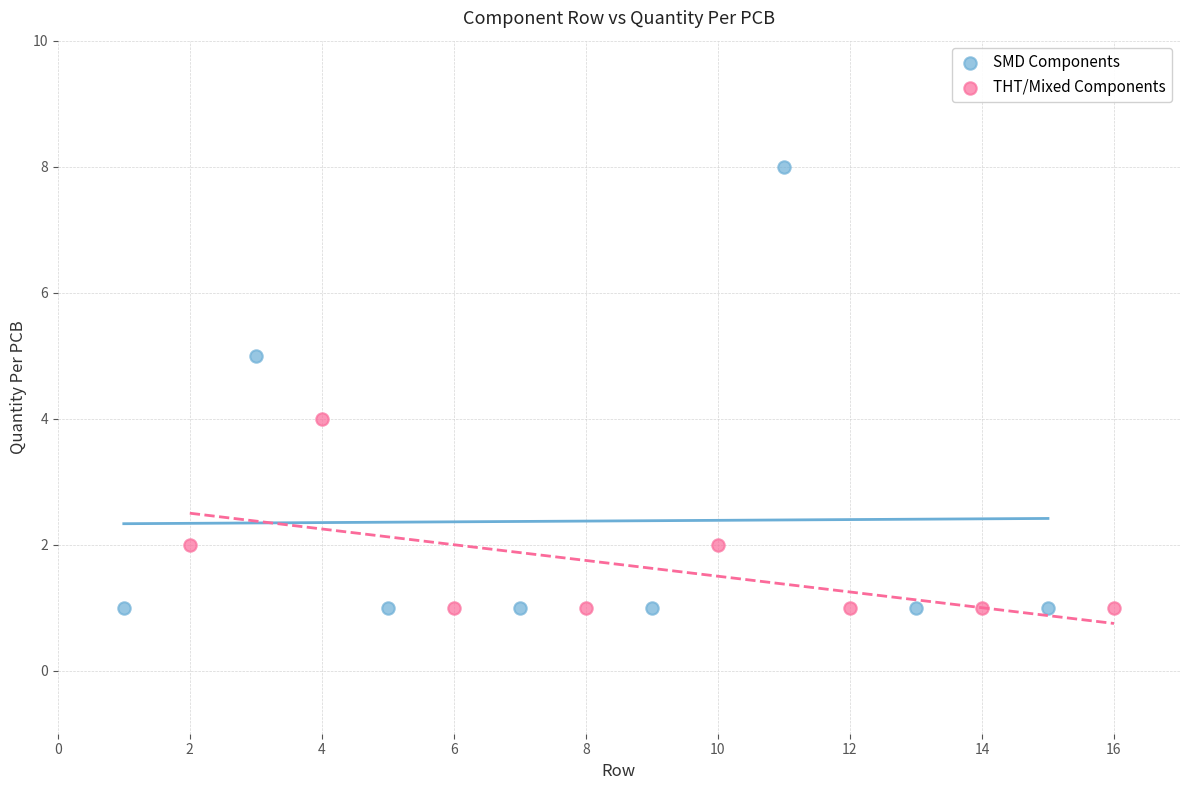

Which series contains the highest Y value?

SMD Components